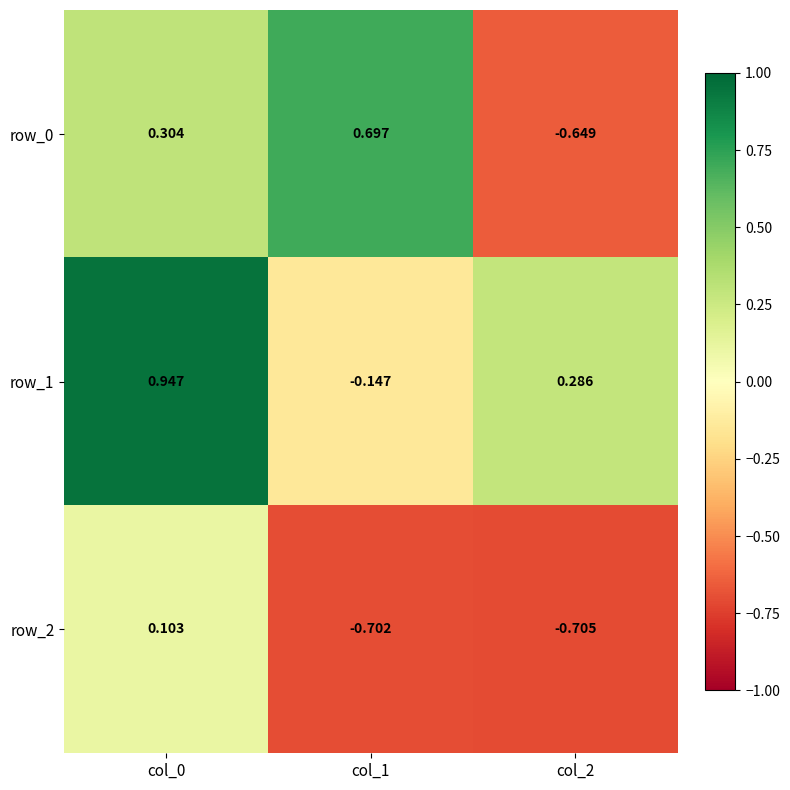

Is the value of row_0 at col_1 greater than the value of row_1 at col_1?

Yes